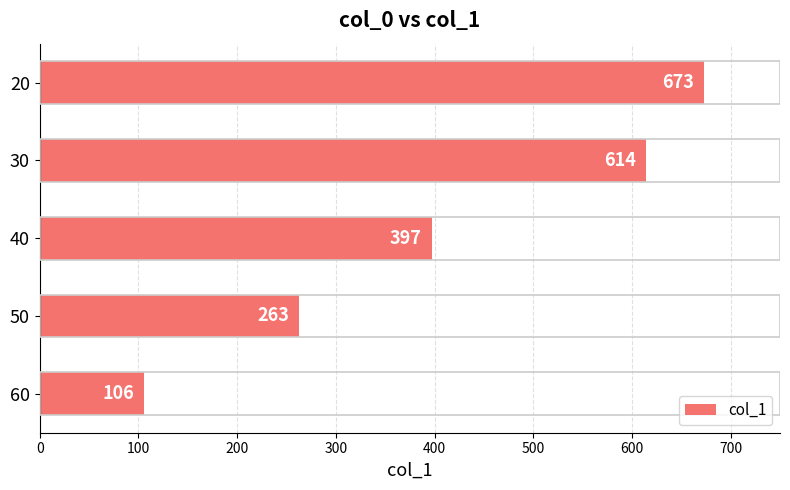

How many values are below 397?

2